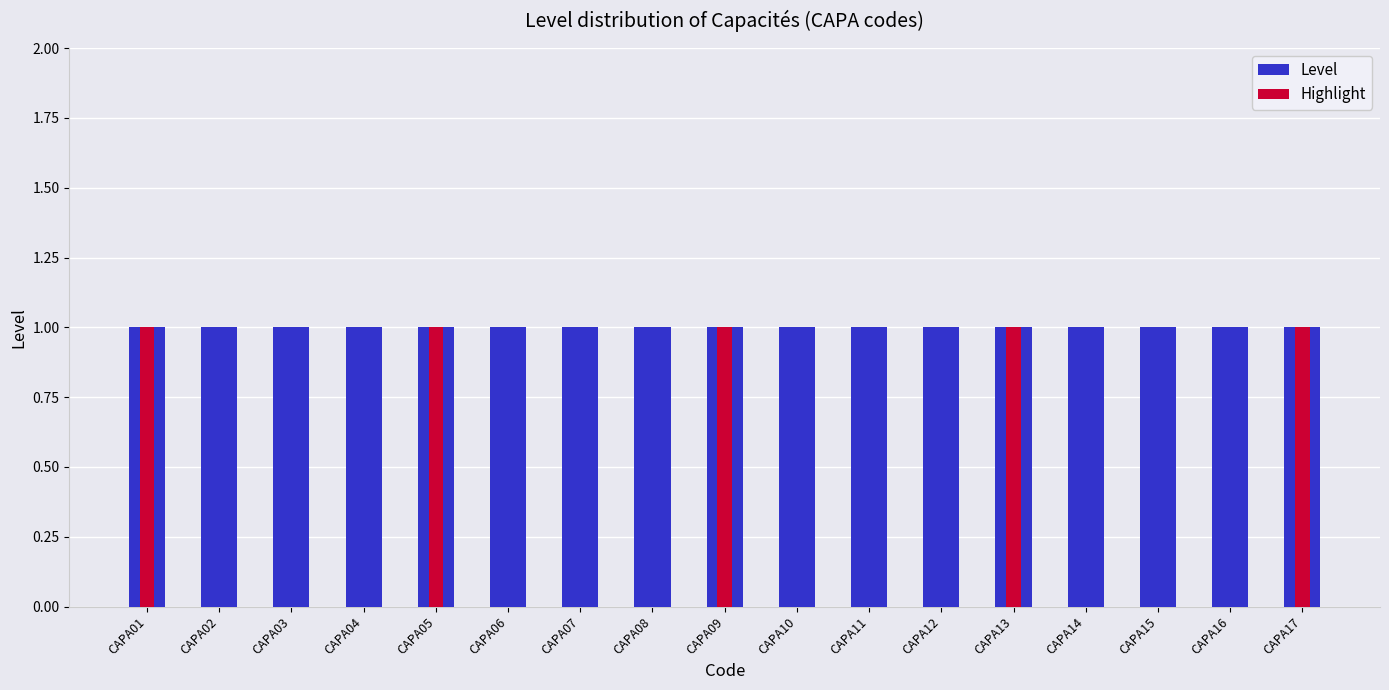

True or false: Highlight has a value of 0 at CAPA07.

True